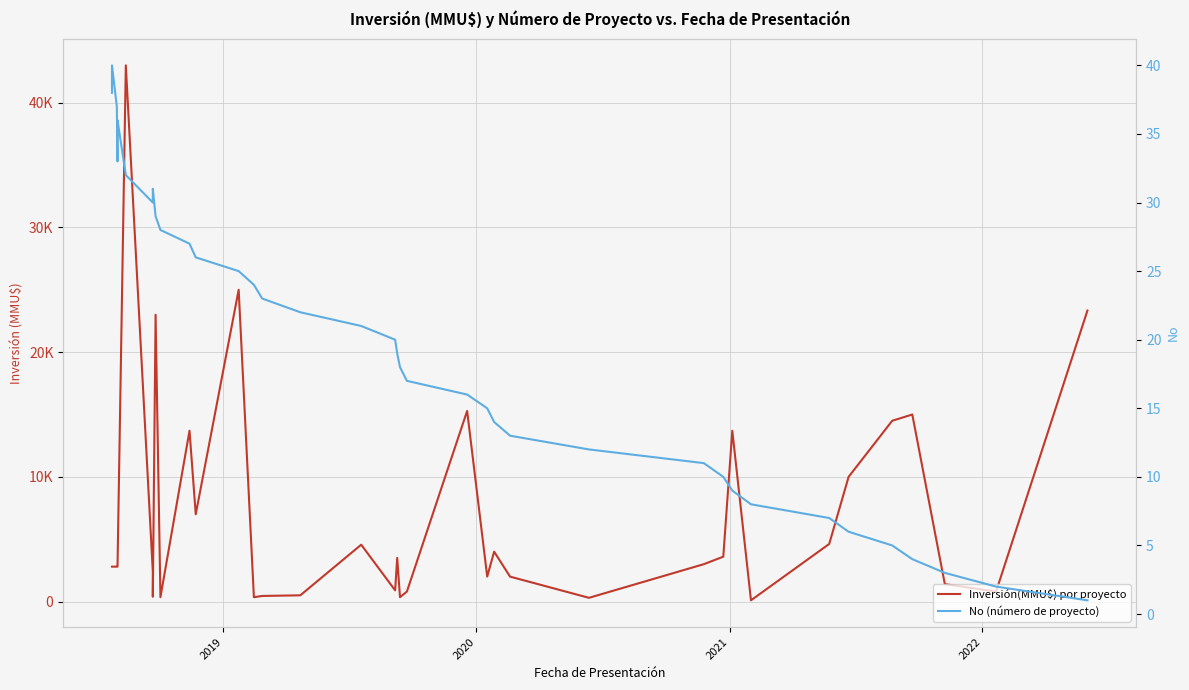

What is the label of the 38th point from the right?

2020